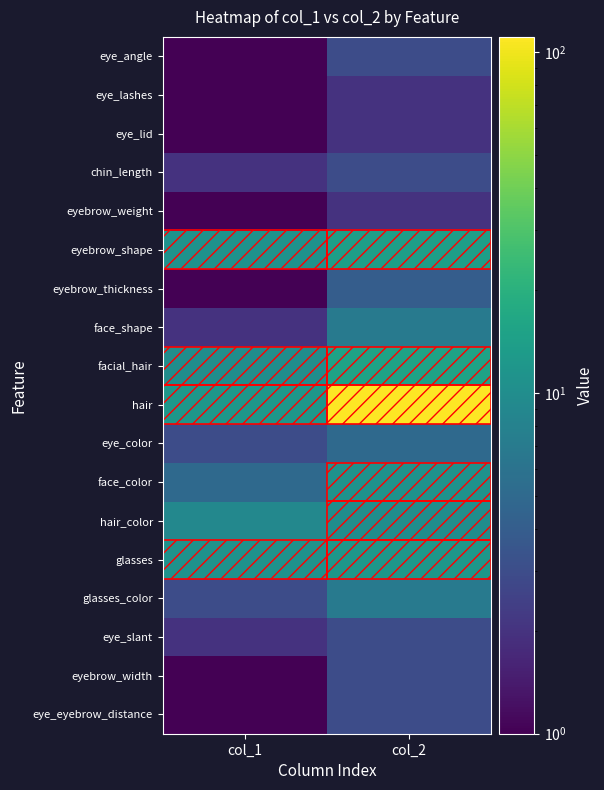

What is the difference between the highest and lowest values at col_2?

109